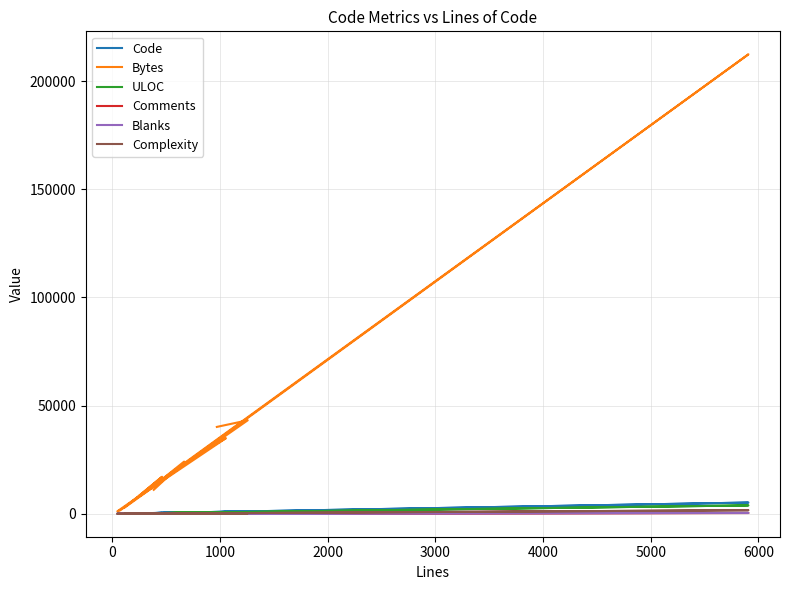

Read the Complexity value at 4000.

144